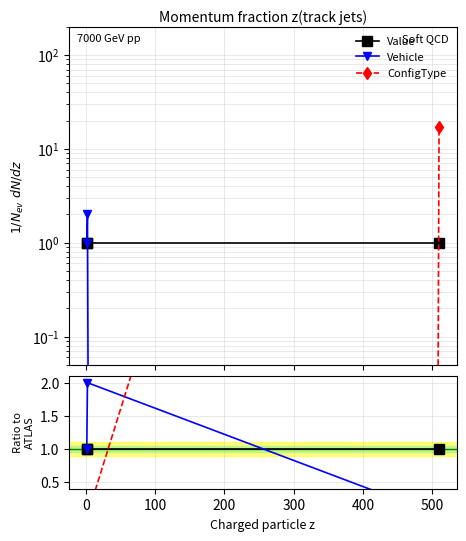

Is this an area chart (filled region under the line)?

No